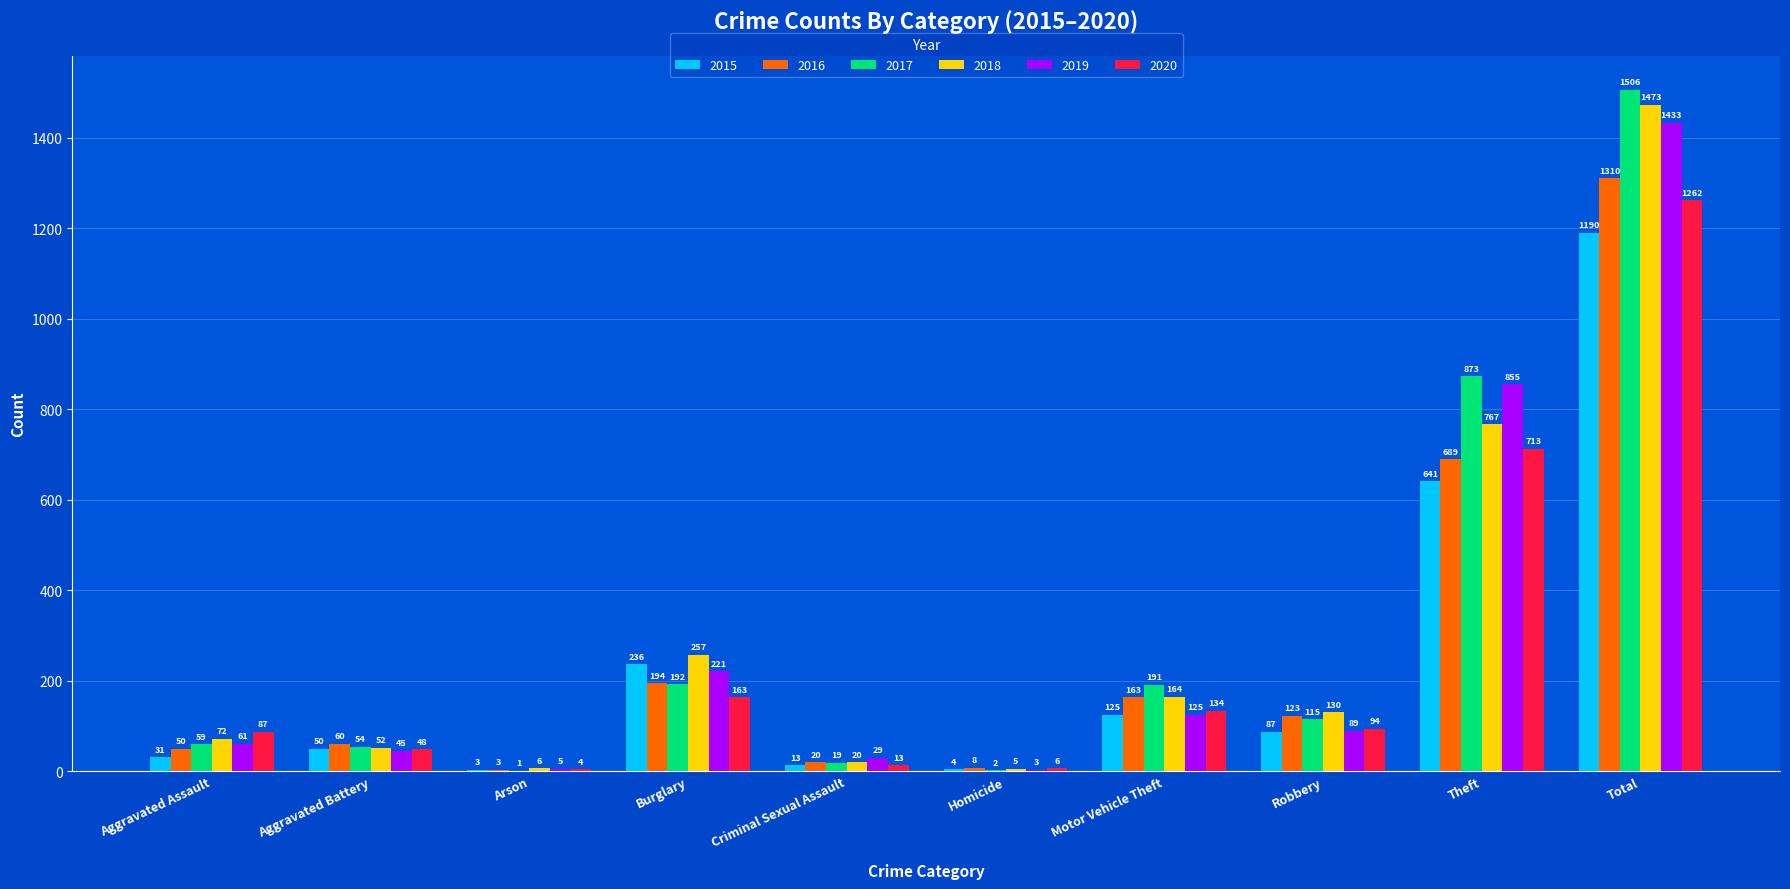

The 2015 series shows 4 at Homicide. True or false?

True